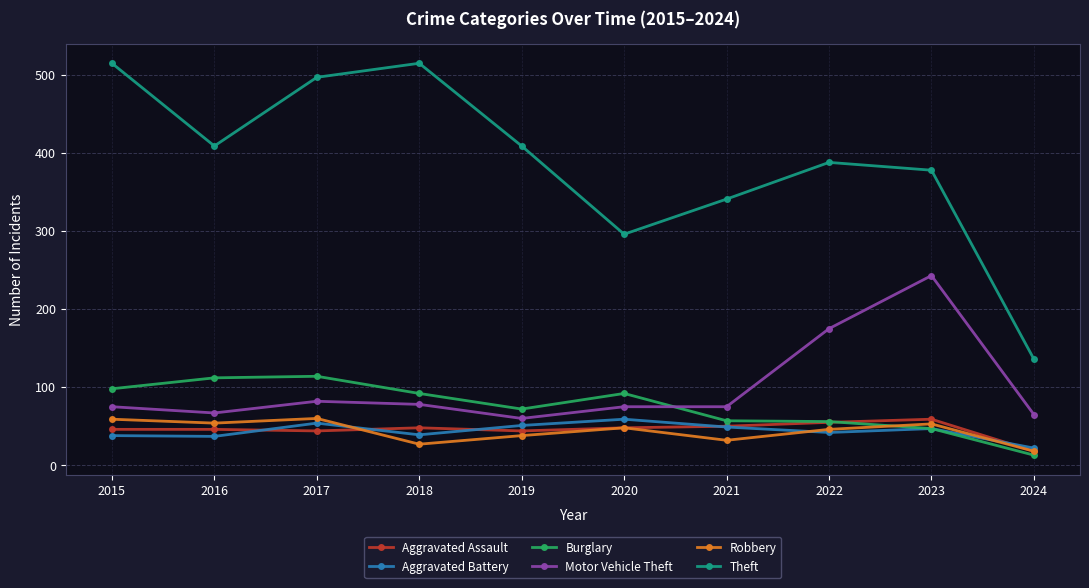

What is the difference between the highest and lowest values at 2016?

372